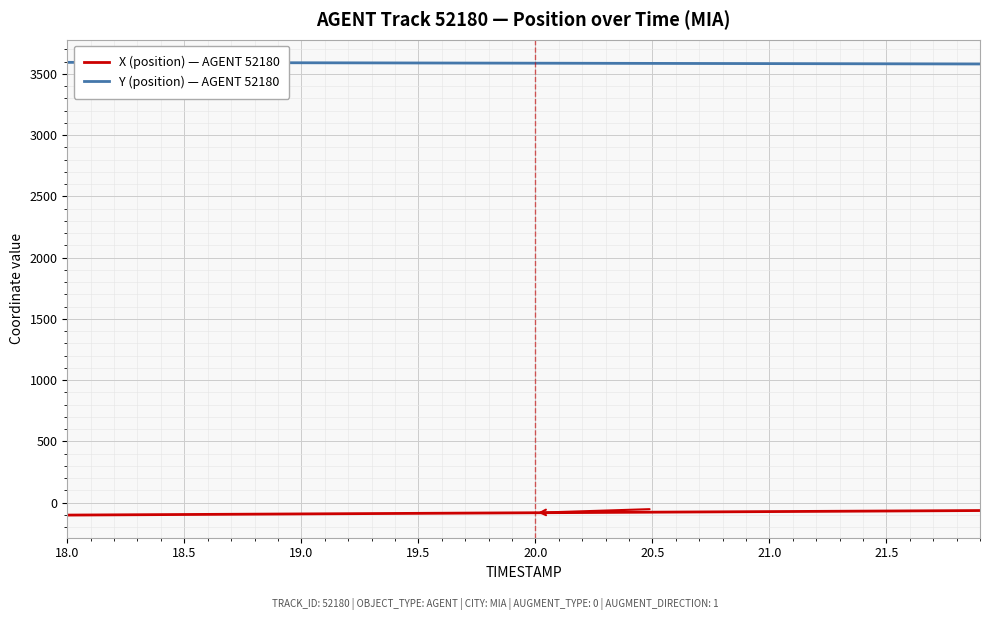

List the series in order of their peak value, highest first.

Y (position) — AGENT 52180, X (position) — AGENT 52180